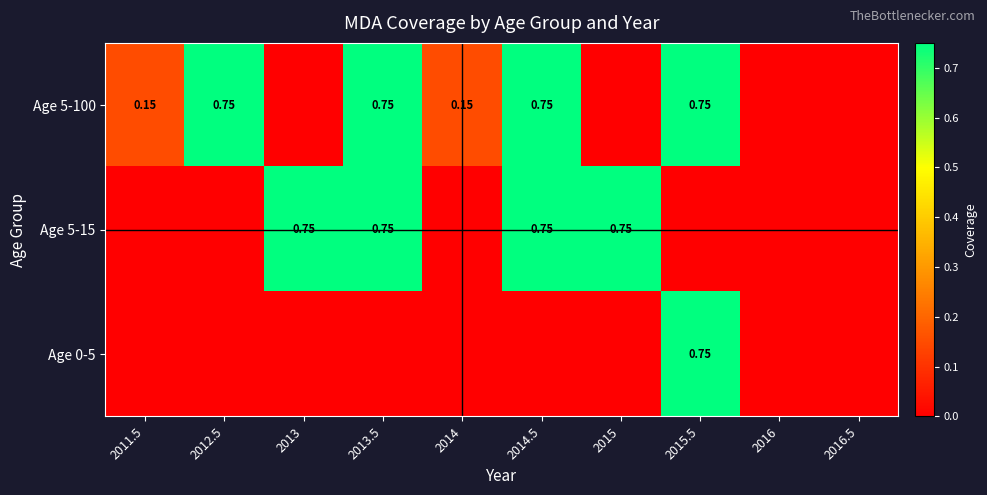

At 2016, list the series in order from smallest to largest.

Age 5-100, Age 5-15, Age 0-5